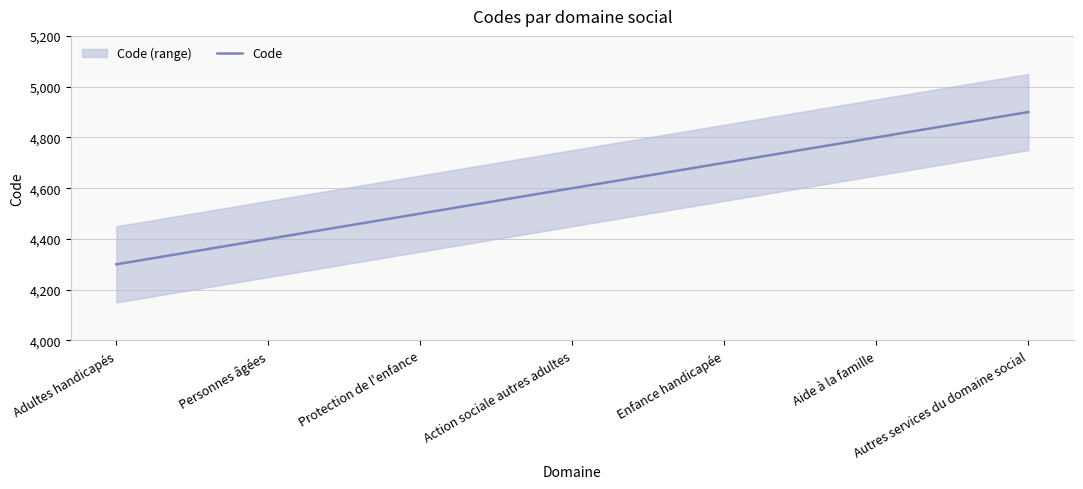

Does the chart have visible grid lines?

Yes